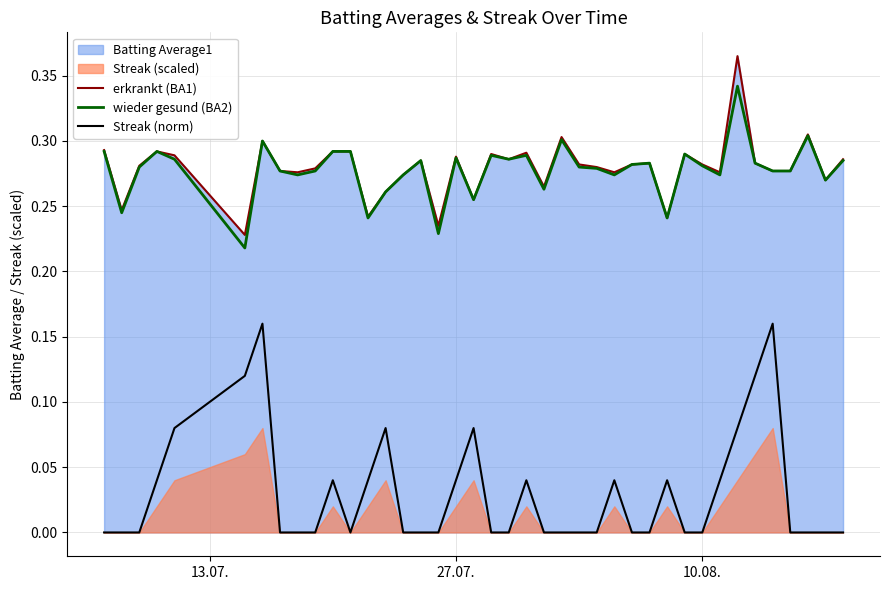

True or false: Streak (norm) and wieder gesund (BA2) intersect in this chart.

False